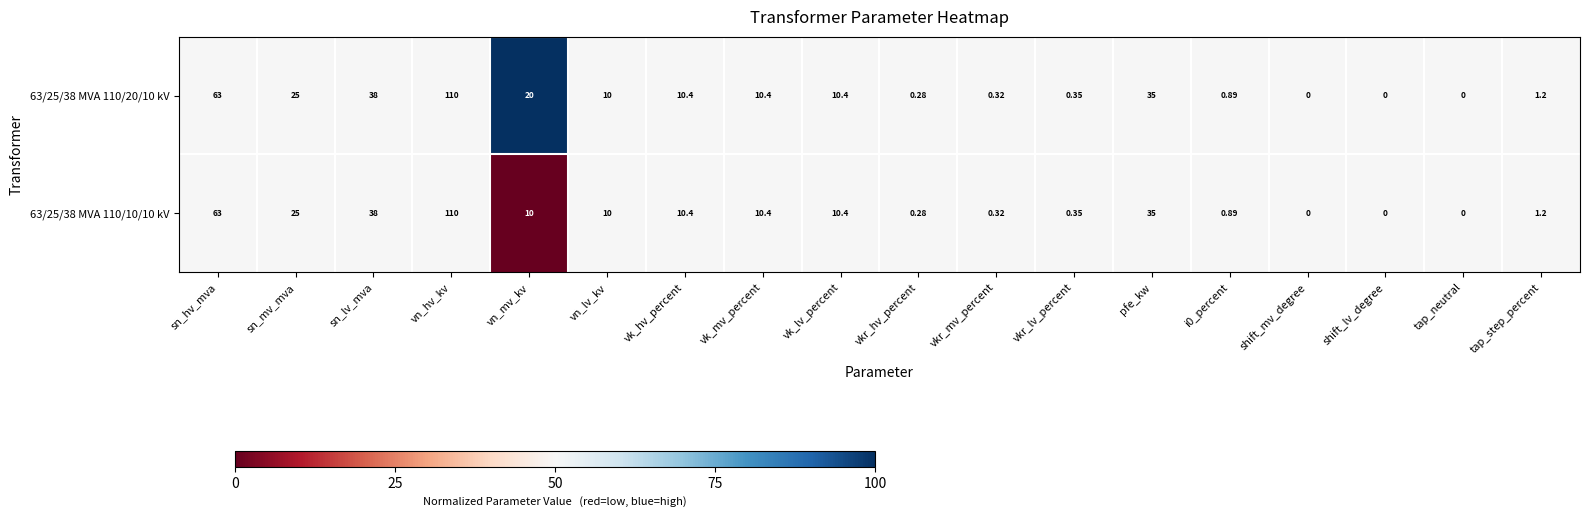

At which category is the sum across all series the highest?

vn_hv_kv